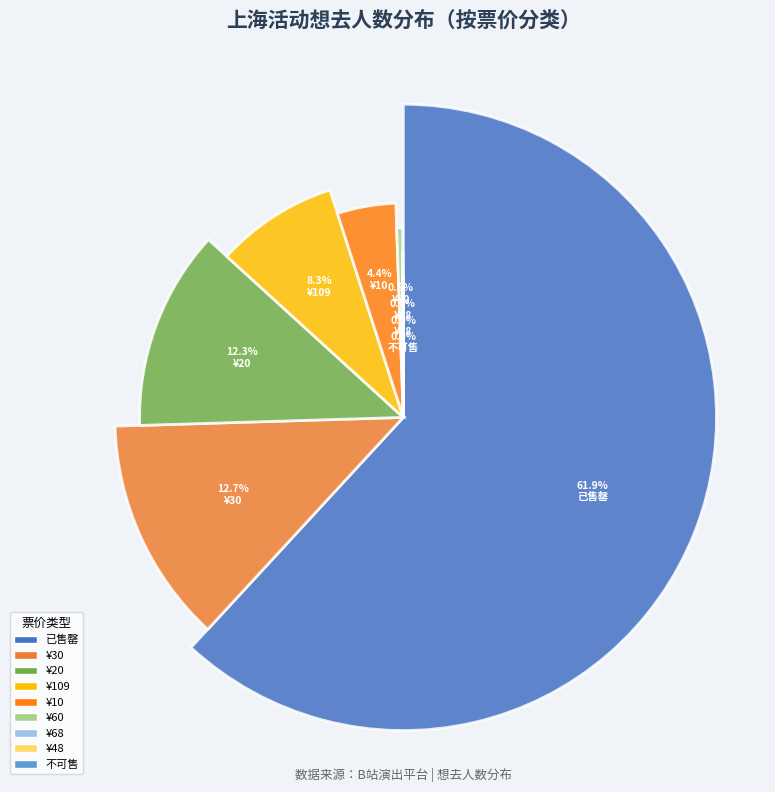

Count the number of slices in the pie.

9